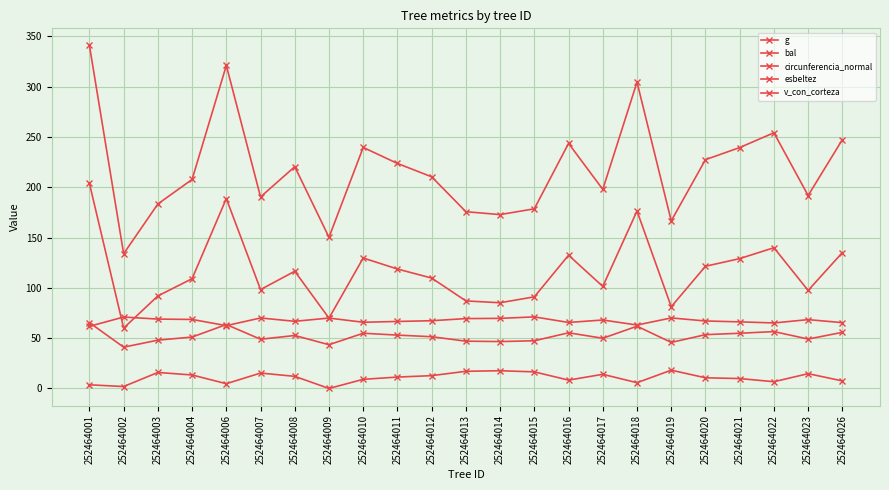

True or false: g and esbeltez cross at least once.

False